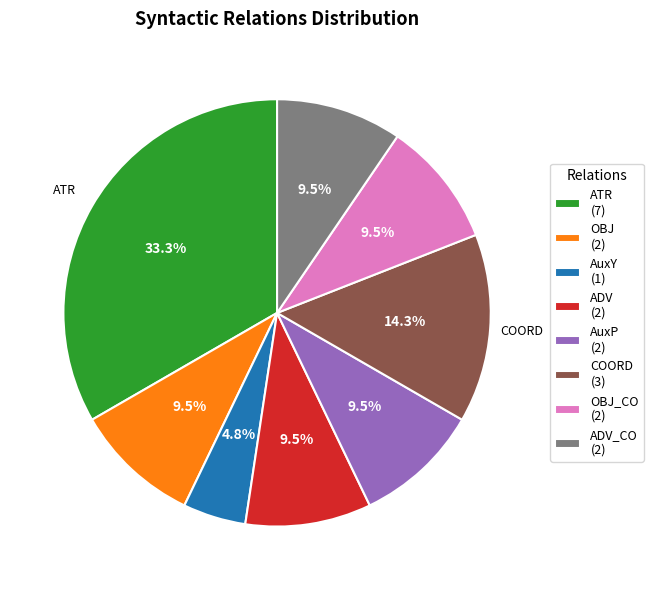

To the nearest percent, what is the average slice percentage?

12%